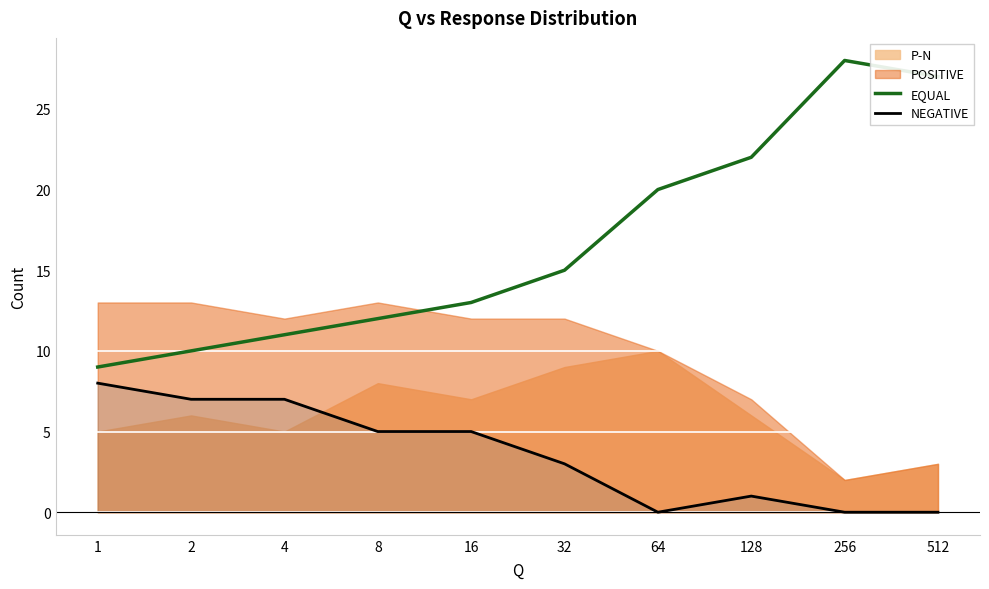

True or false: NEGATIVE has a value of 3 at 16.

False